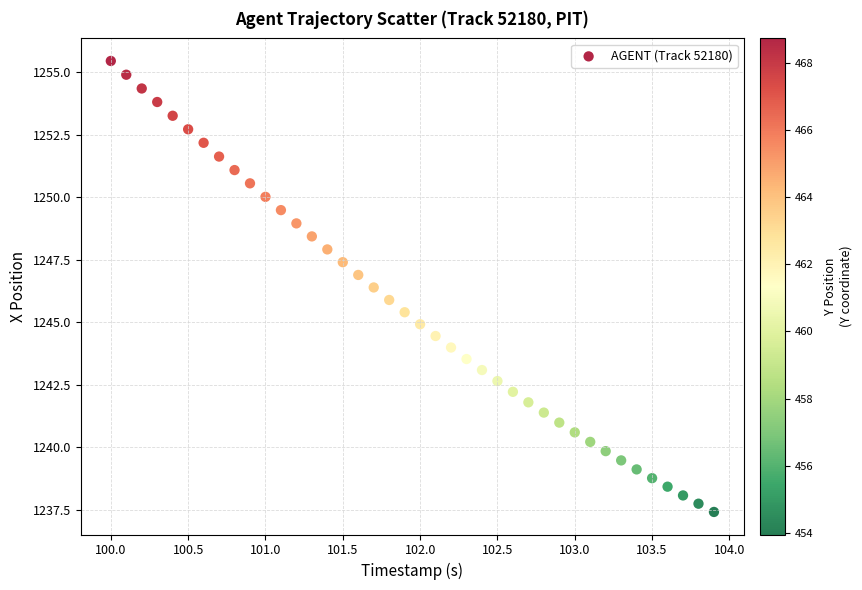

What is the range of X values (max minus min)?

3.9